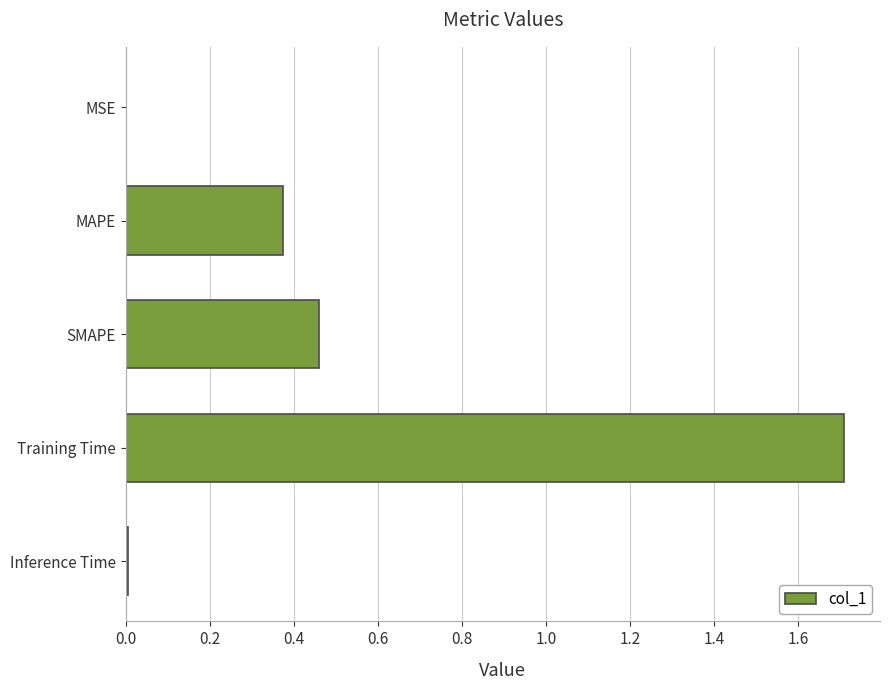

The value at Inference Time is 0.0. True or false?

True